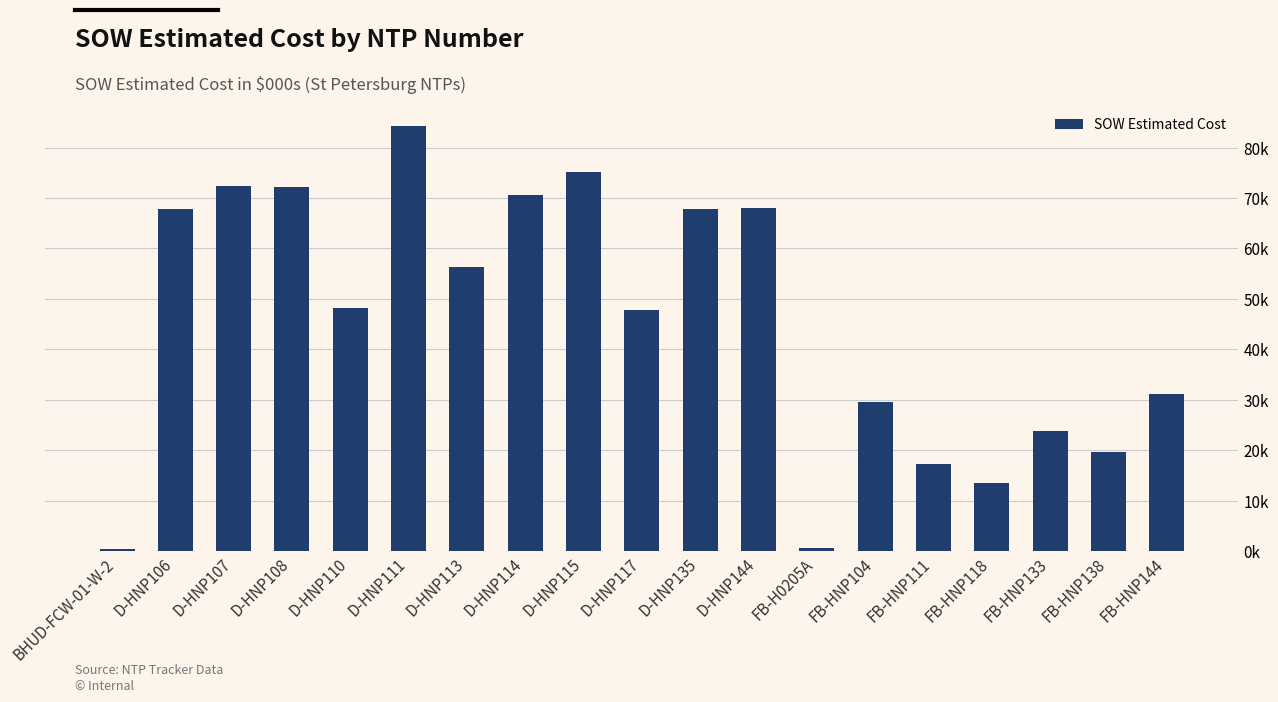

Which label corresponds to the largest value in the chart?

D-HNP111